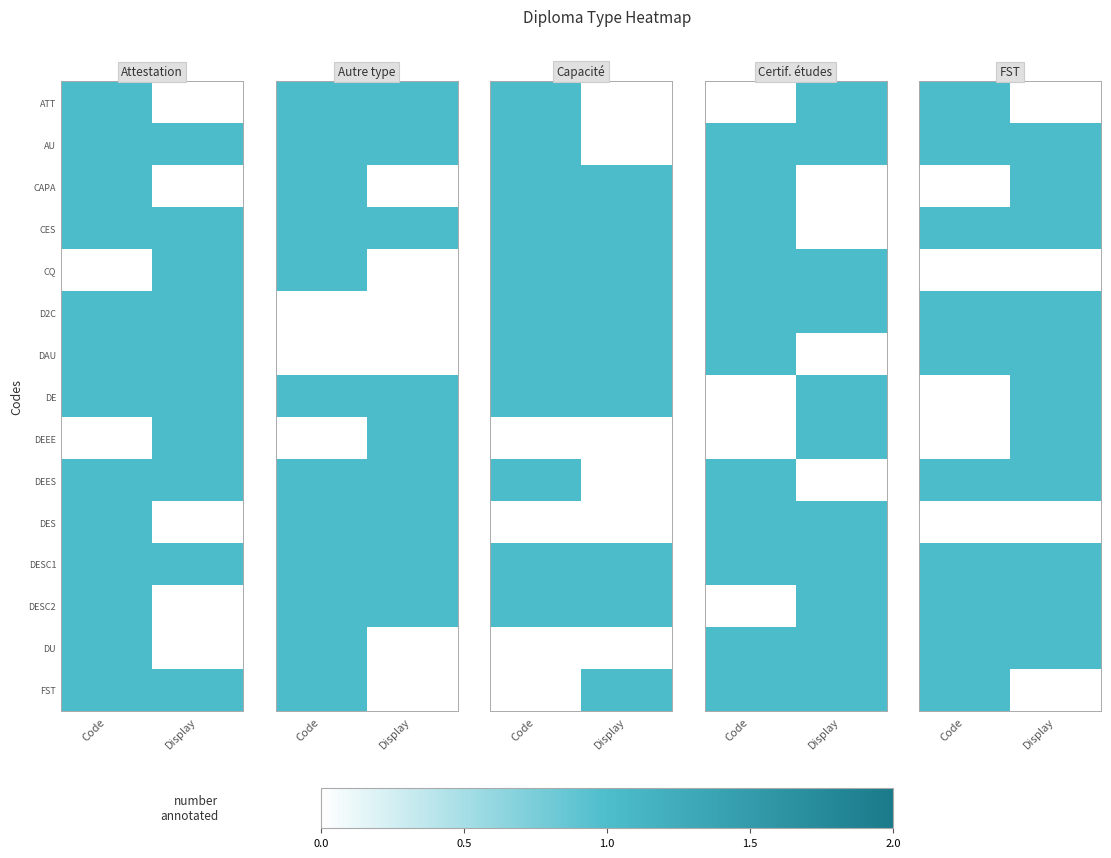

At which category is the sum across all series the highest?

Display